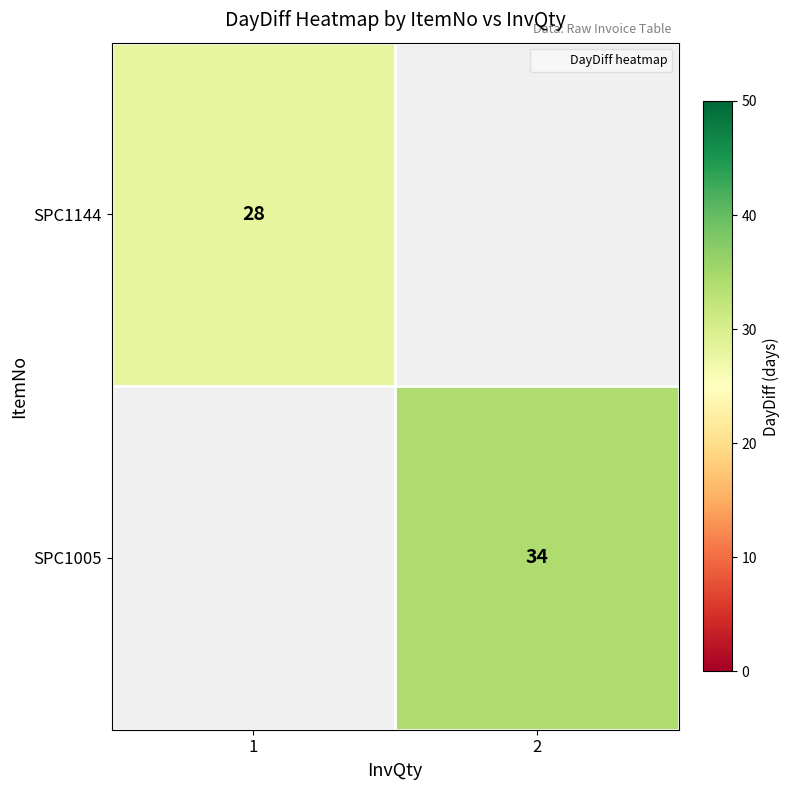

Which series has the largest range (max minus min)?

SPC1144